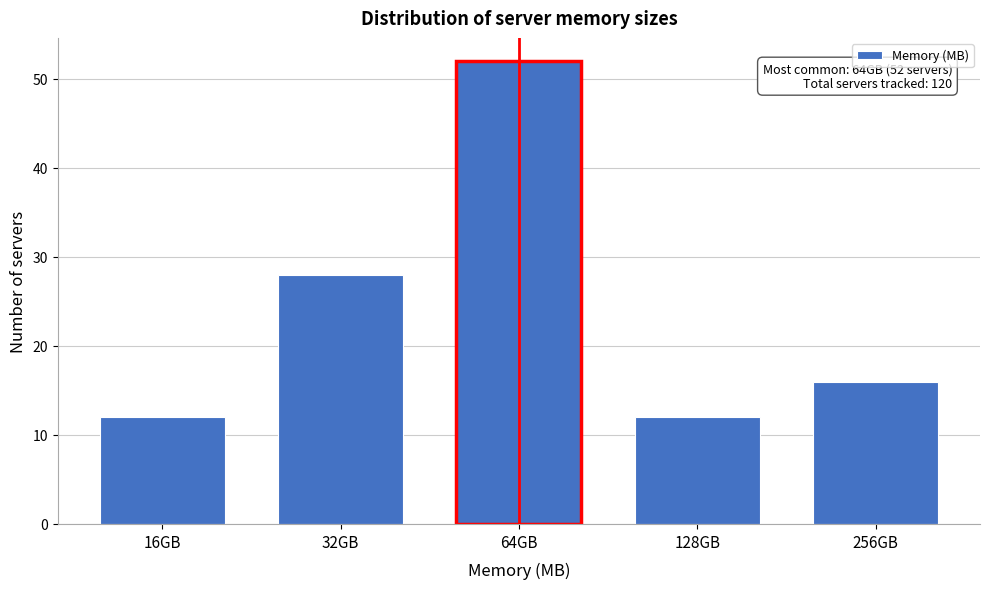

Reading left to right, transcribe all the data shown in this chart.

16GB=12	32GB=28	64GB=52	128GB=12	256GB=16